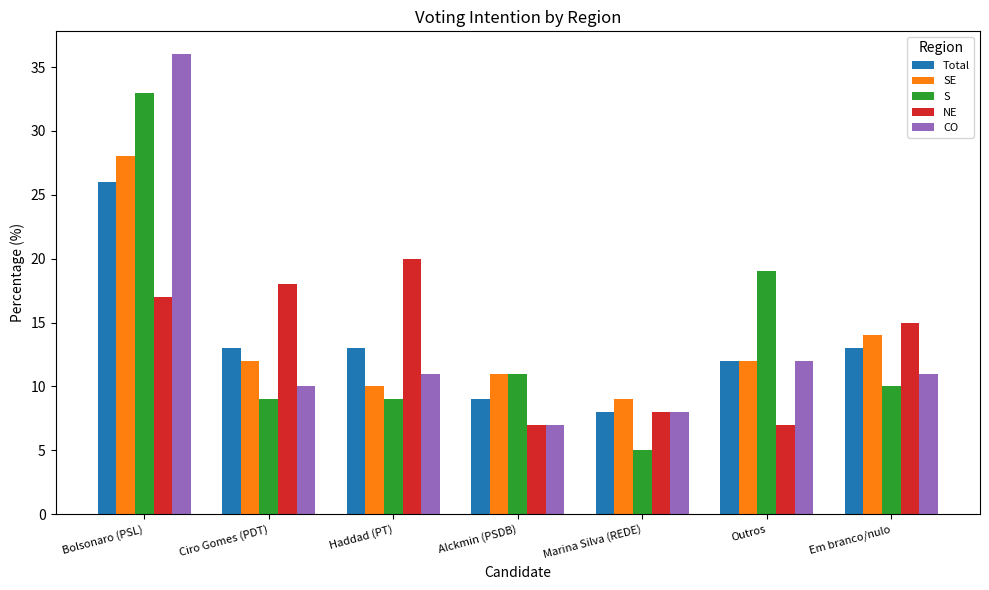

What value does the Total series have at Marina Silva (REDE)?

8